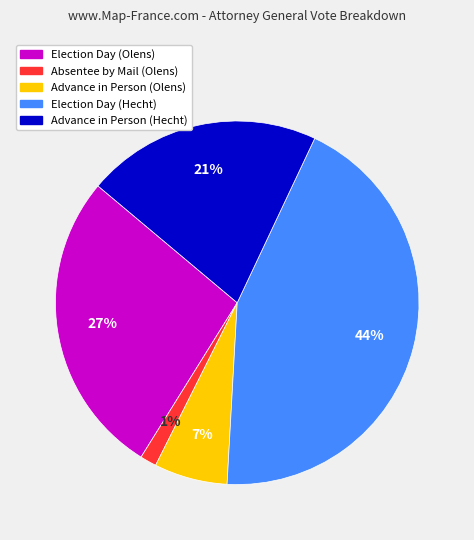

To the nearest percent, what is the average slice percentage?

20%